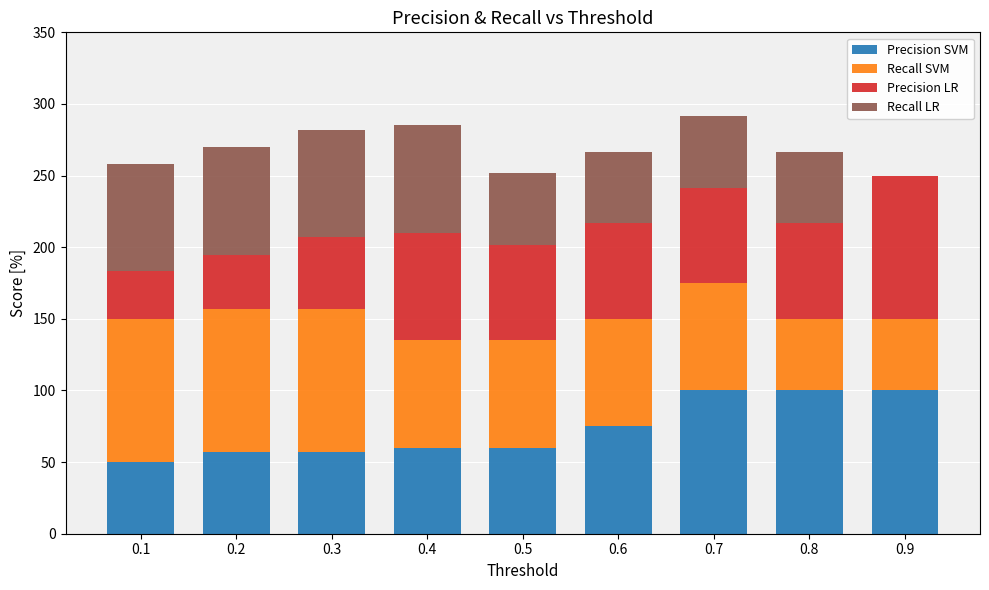

Are the bars grouped side by side (vs. stacked)?

No